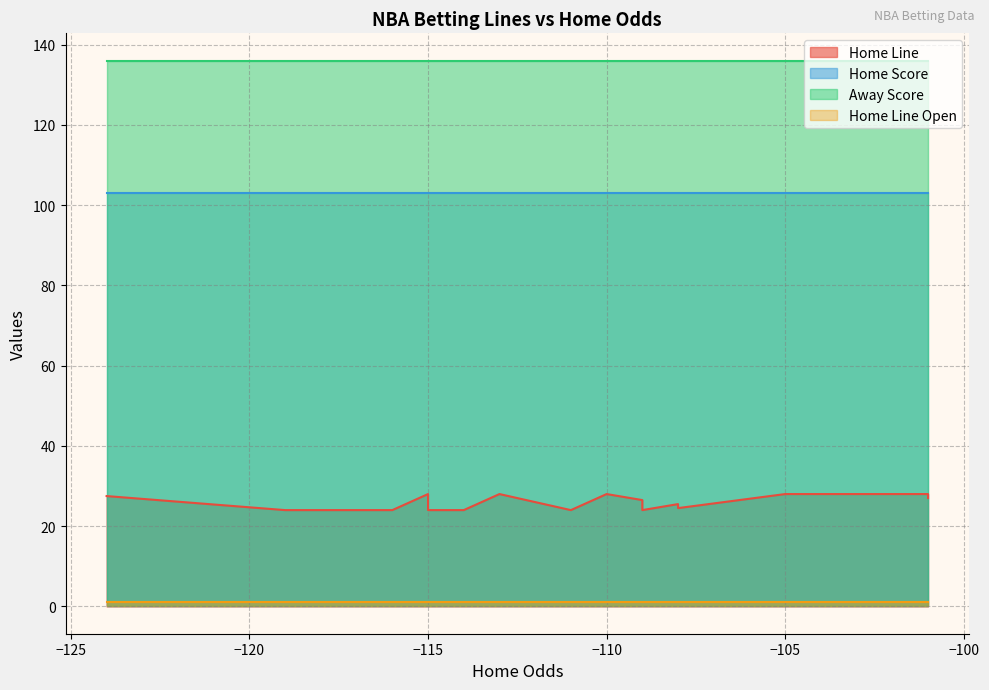

What are all the series names shown in the legend?

Home Line, Home Score, Away Score, Home Line Open